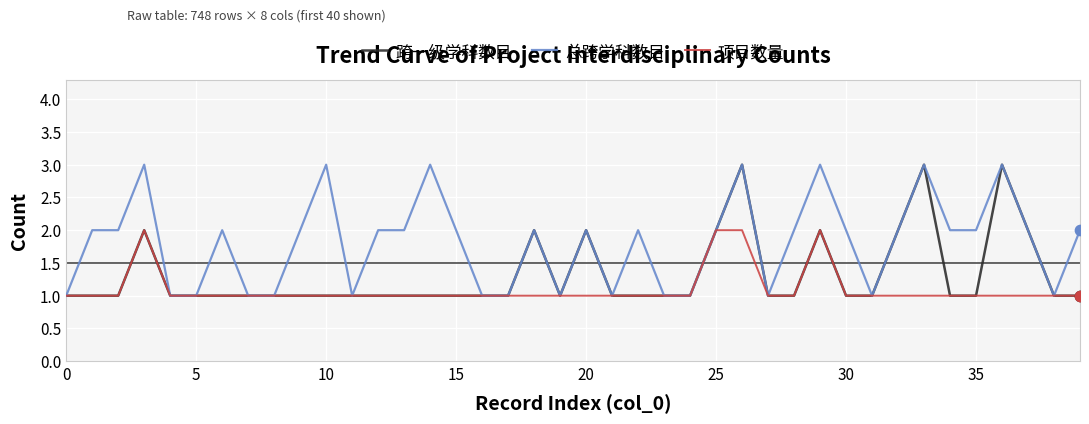

Which series has the largest total across all categories?

总跨学科数目